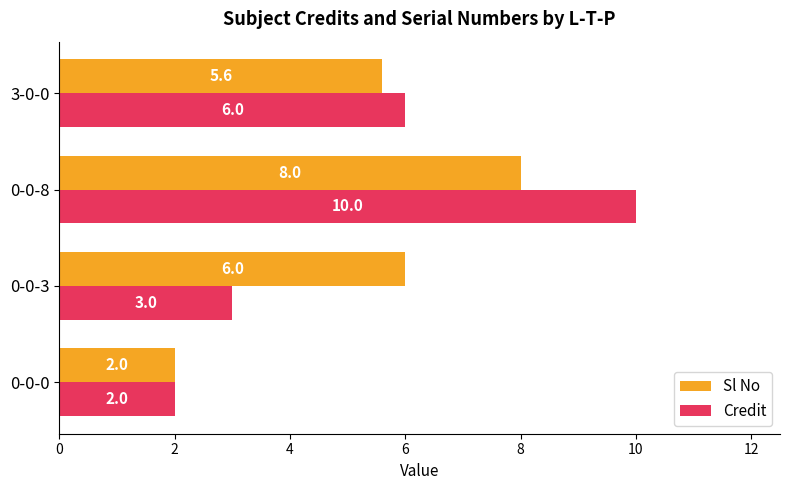

The Credit series shows 2.0 at 0-0-0. True or false?

True